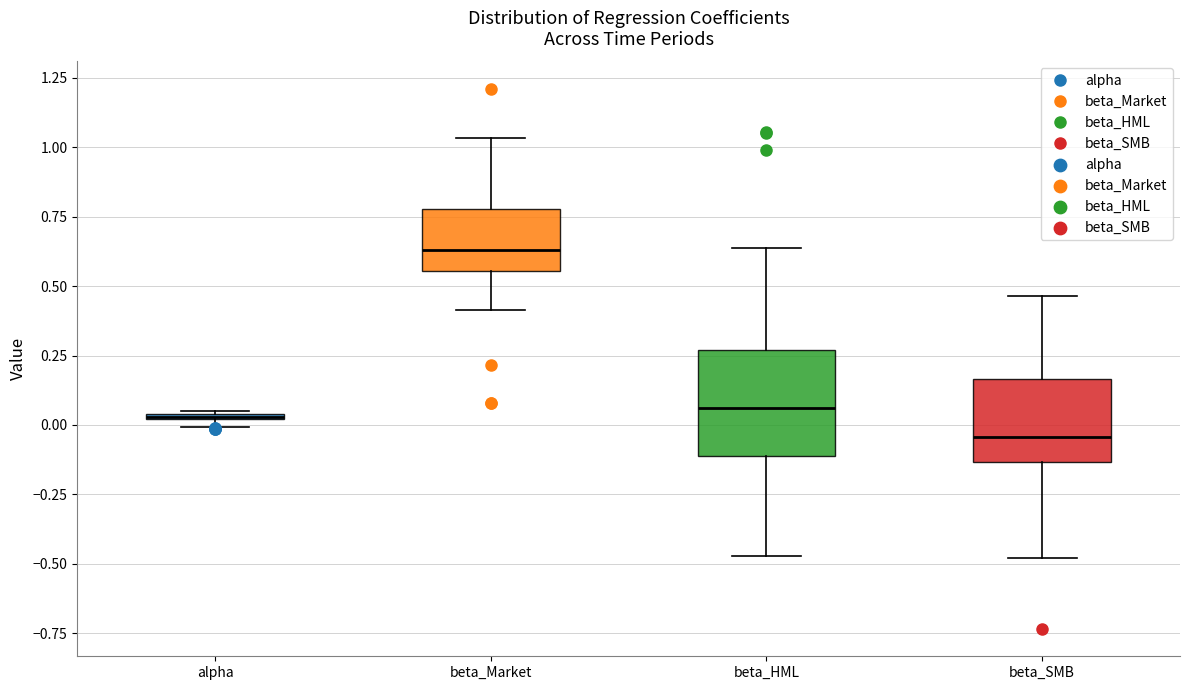

Where does the lower whisker of the box for beta_Market end on the y-axis? The values are not printed on the chart, so give them approximately, as read against the axis.

0.40